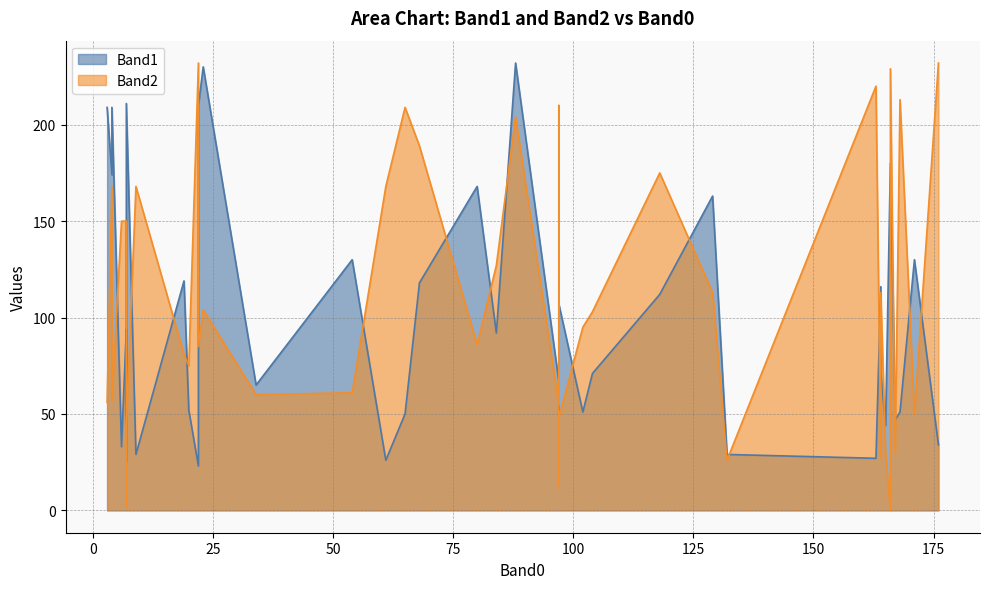

True or false: Band2 and Band1 intersect in this chart.

True